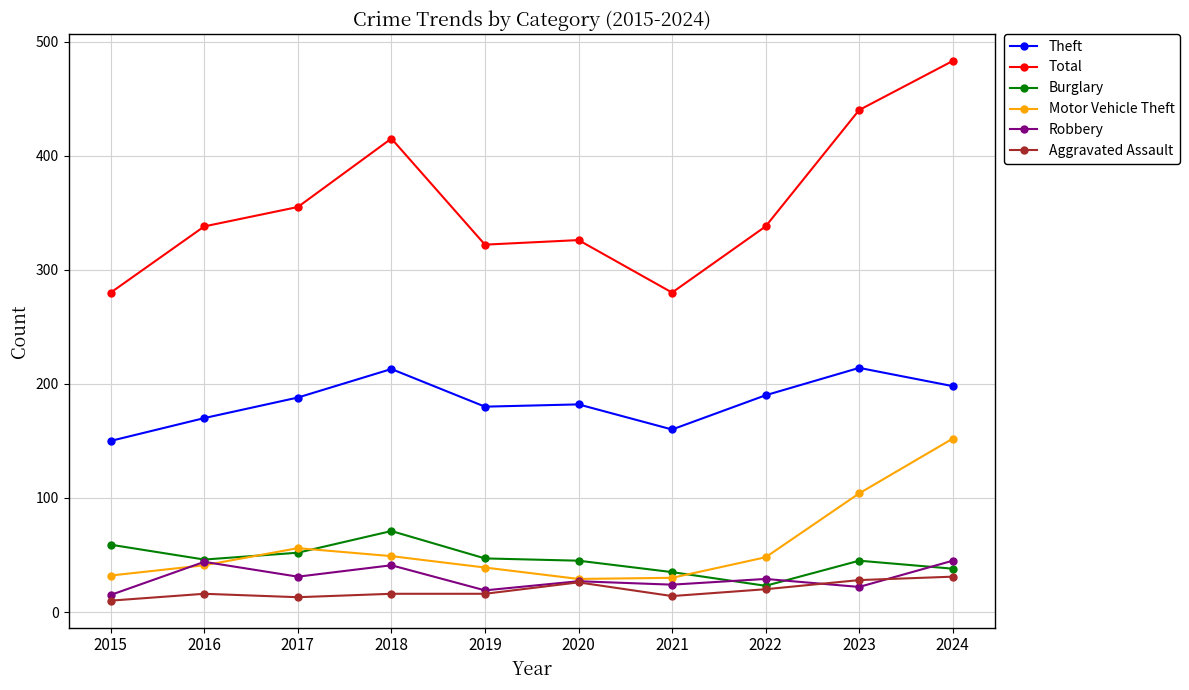

True or false: Burglary and Theft cross at least once.

False